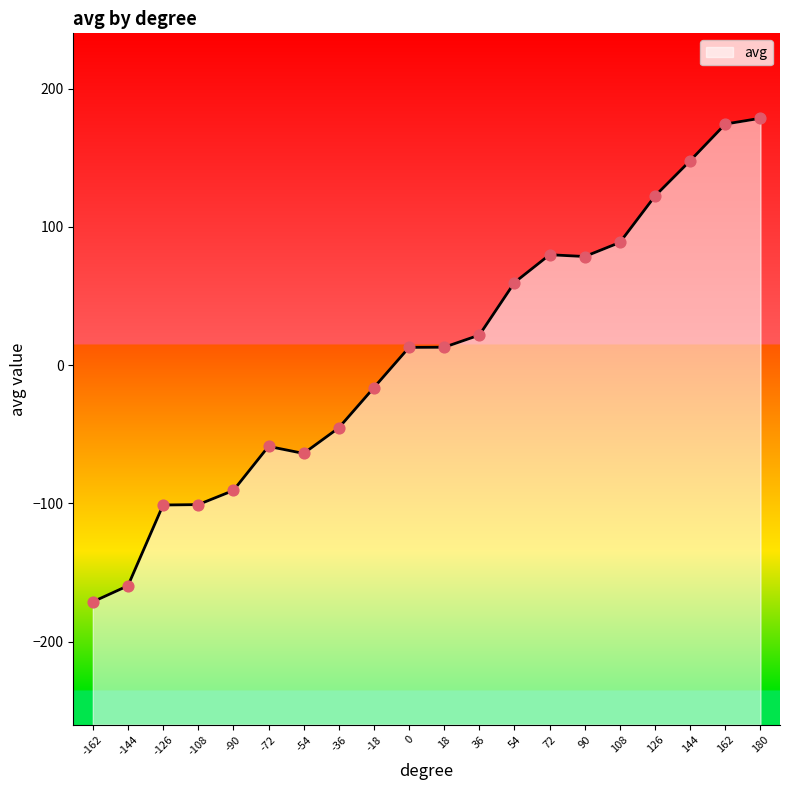

What is the change in value from 18 to 0?

-0.1